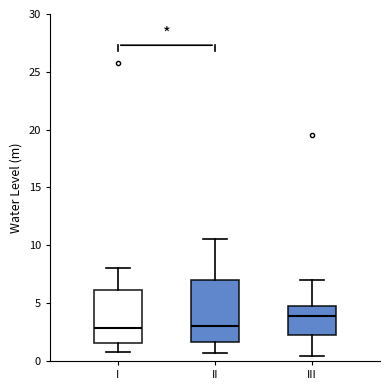

Reading left to right, read every box against the y-axis: the position of its median line, the range the box covers, and the ends of its whiskers. The values are not printed on the chart, so give them approximately, as read against the axis.

I: median 3.0, box 1.5 to 6.0, whiskers 1.0 to 8.0
II: median 3.0, box 1.5 to 7.0, whiskers 0.5 to 10.5
III: median 4.0, box 2.5 to 5.0, whiskers 0.5 to 7.0